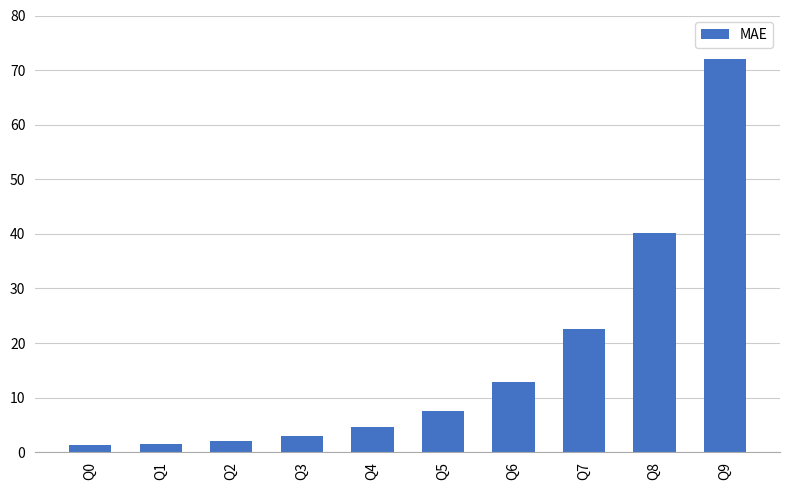

Approximately how many times larger is the value at Q7 compared to Q9?

0.3